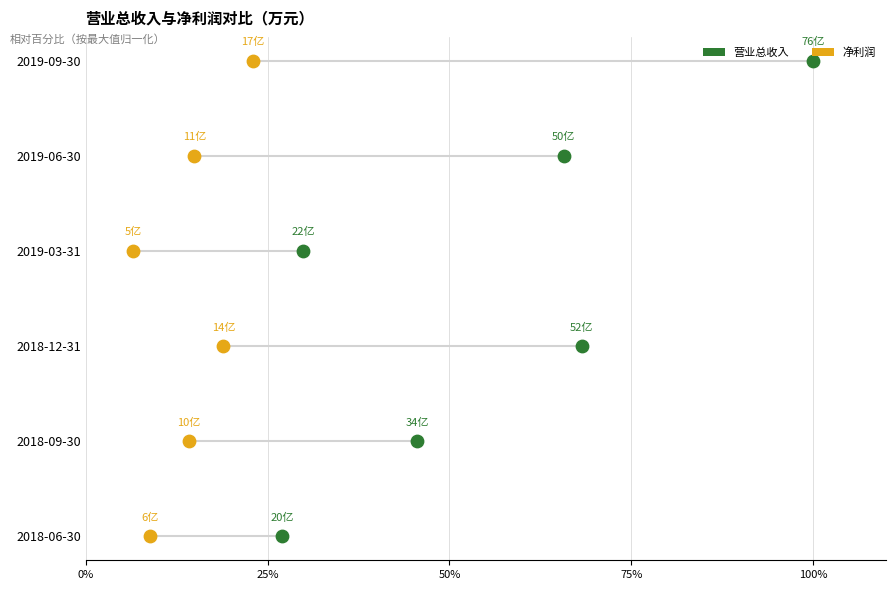

Is the value of 营业总收入 at 0% greater than the value of 净利润 at 0%?

No